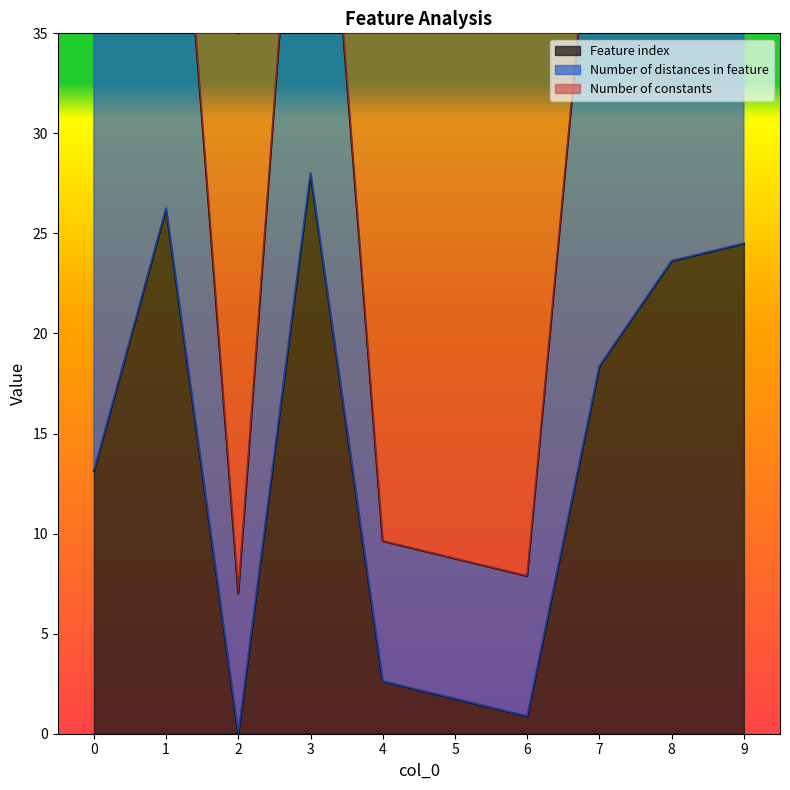

What is the average value of the Number of distances in feature series?

33.5